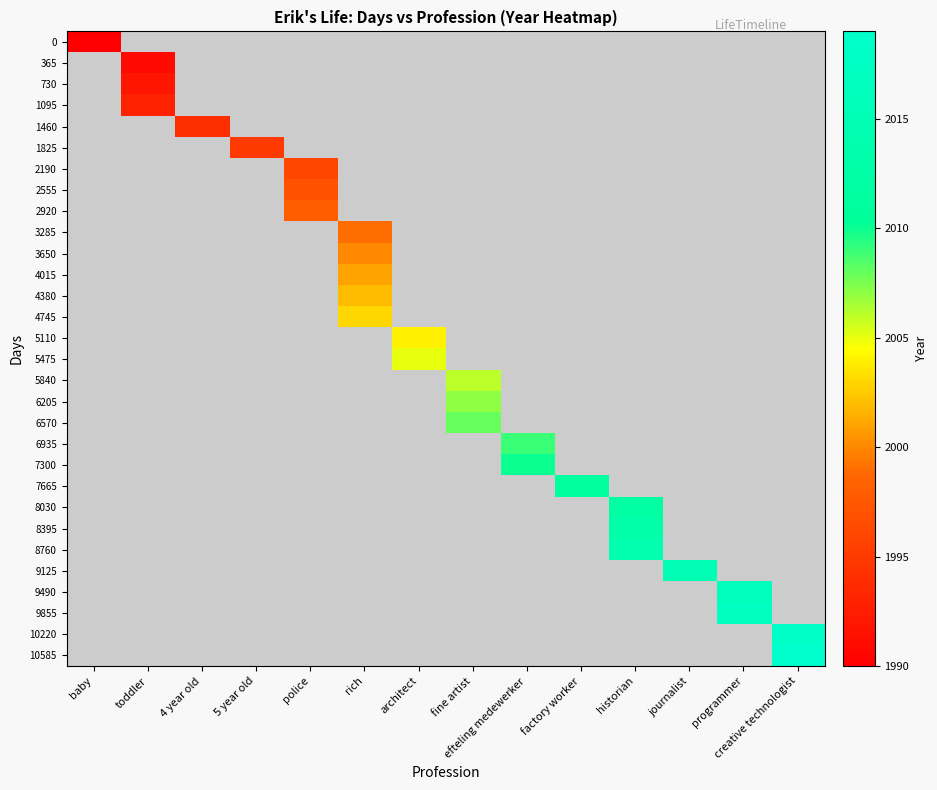

Rank the series at creative technologist from lowest to highest value.

0, 365, 730, 1095, 1460, 1825, 2190, 2555, 2920, 3285, 3650, 4015, 4380, 4745, 5110, 5475, 5840, 6205, 6570, 6935, 7300, 7665, 8030, 8395, 8760, 9125, 9490, 9855, 10220, 10585